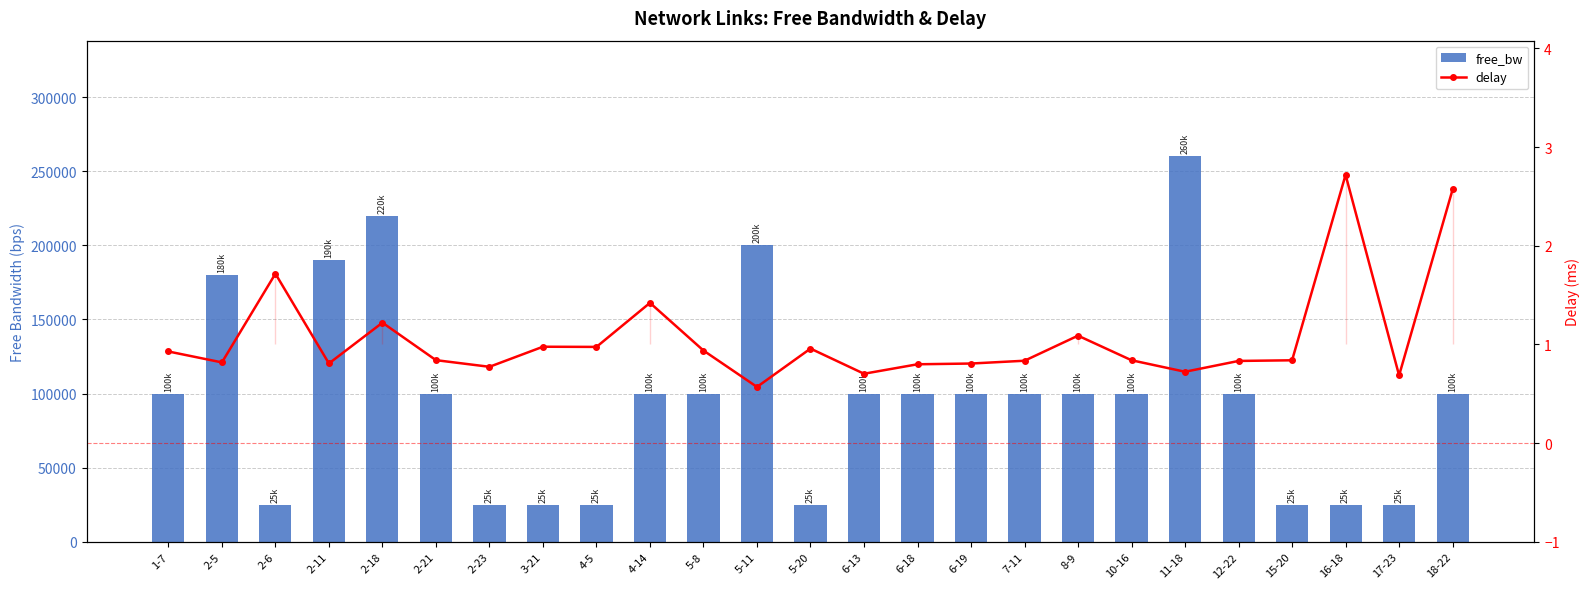

The delay series shows 2.7 at 16-18. True or false?

True